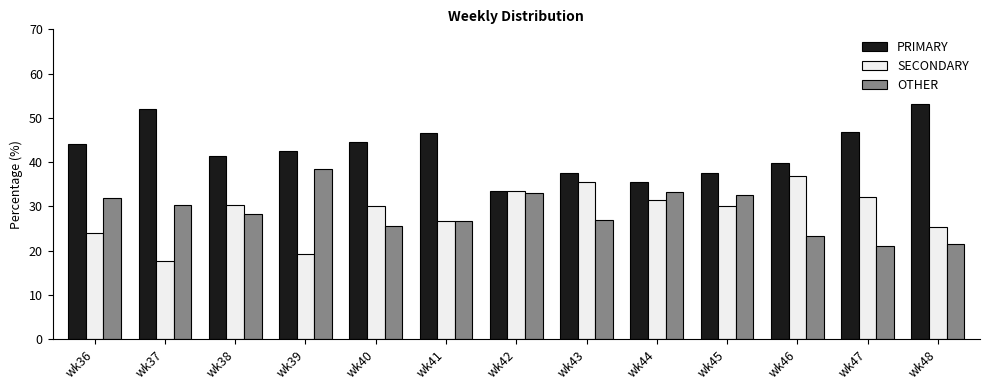

The PRIMARY series shows 20.9 at wk37. True or false?

False